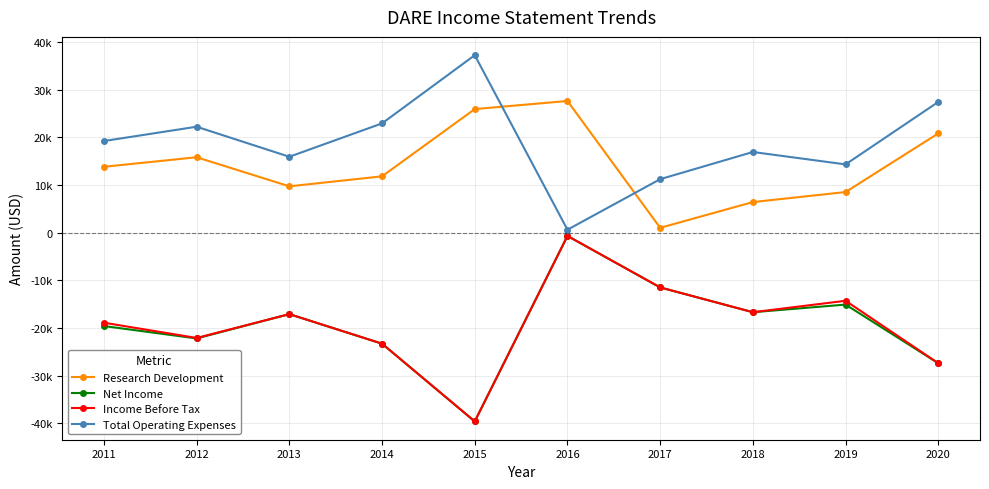

The Research Development series shows 25900 at 2015. True or false?

True